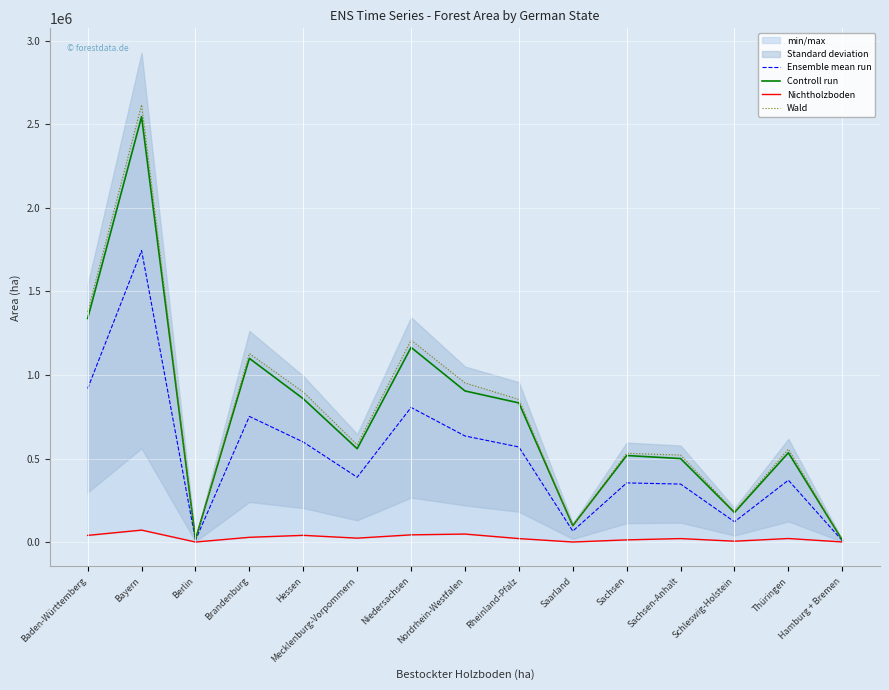

True or false: Controll run and Ensemble mean run cross at least once.

False